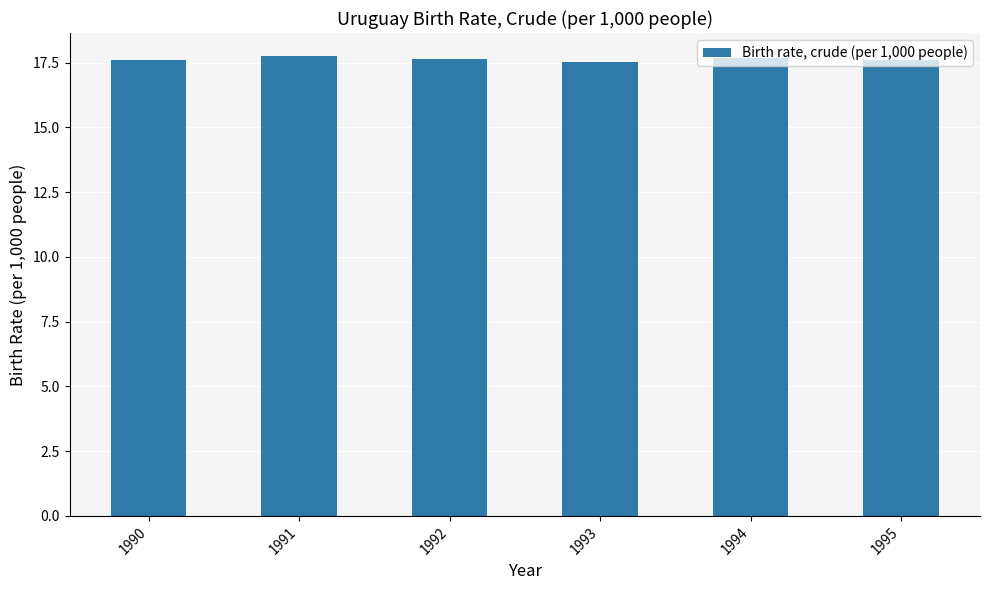

What is the minimum value shown in the chart?

17.5